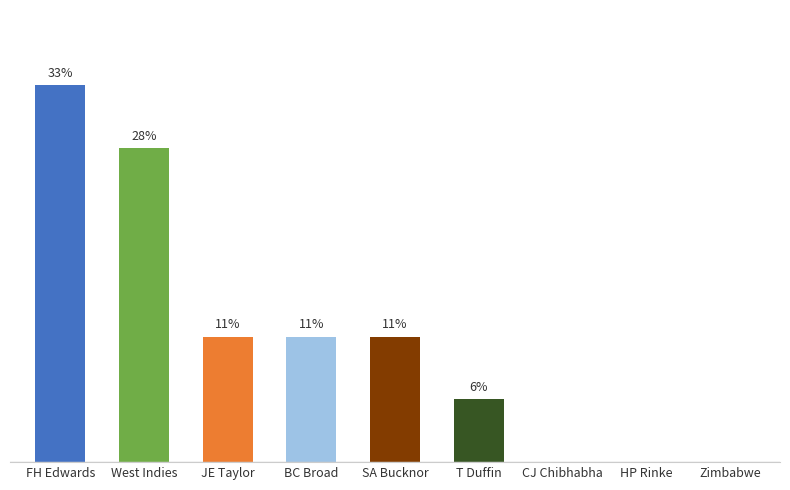

Are the bars horizontal?

No